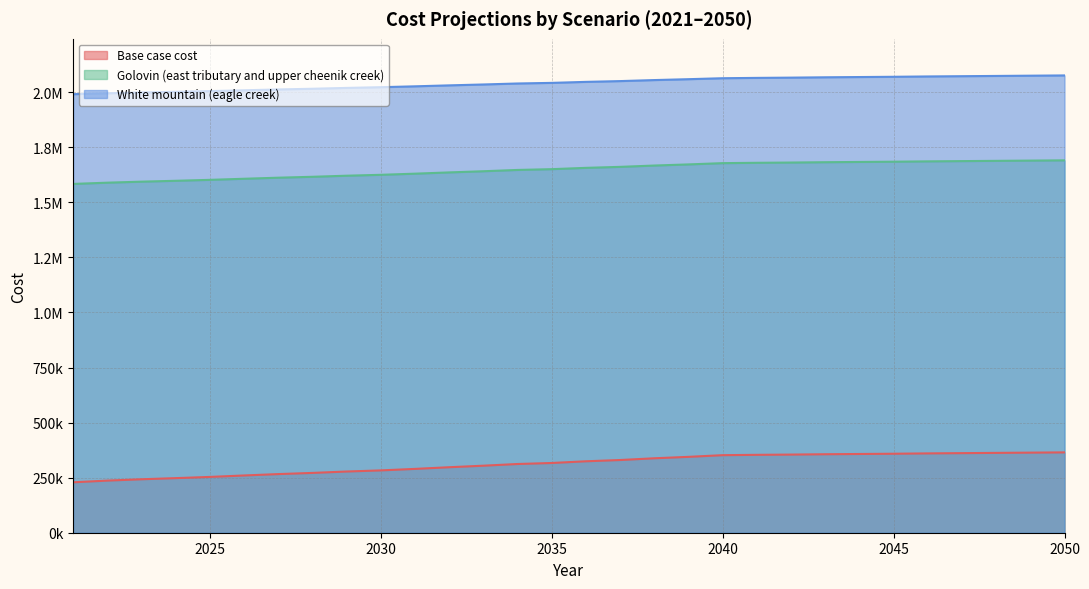

What is the value of the Golovin (east tributary and upper cheenik creek) point at the 23rd from the left?

1682399.2